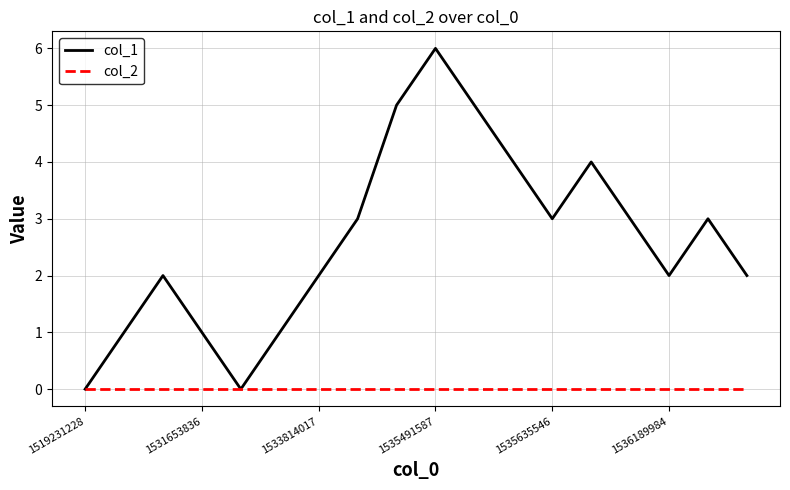

Which series has the widest spread of values?

col_1